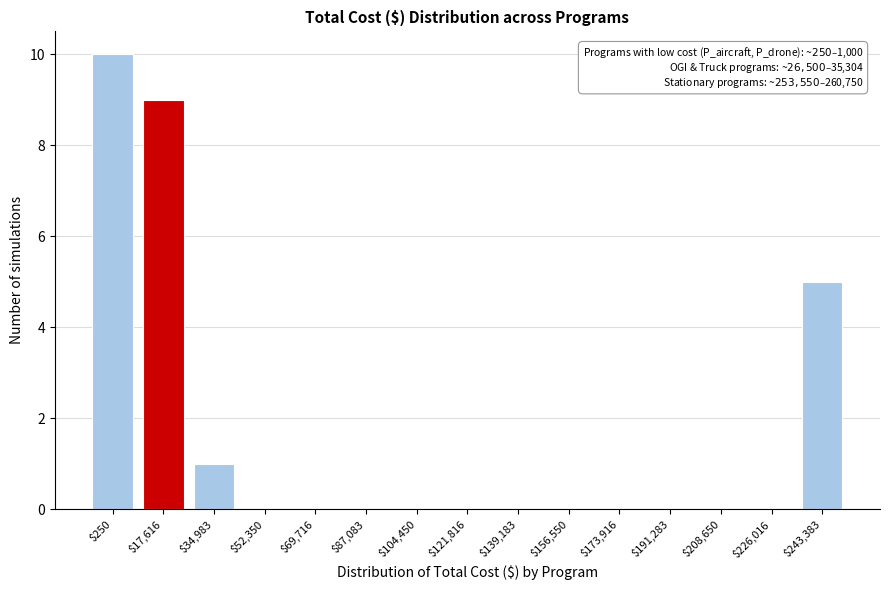

What is the greatest value displayed?

10